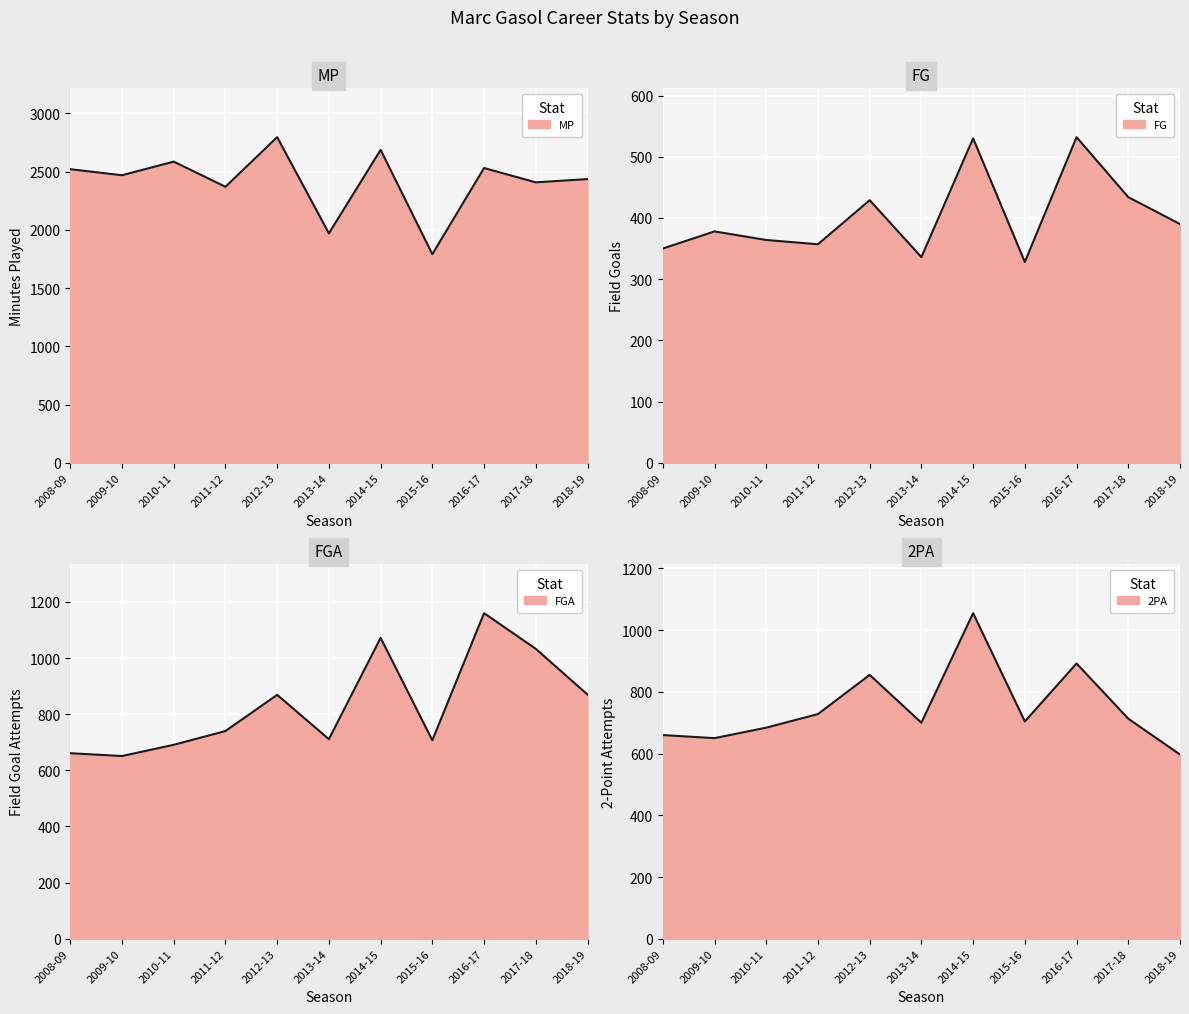

True or false: MP and FG cross at least once.

False